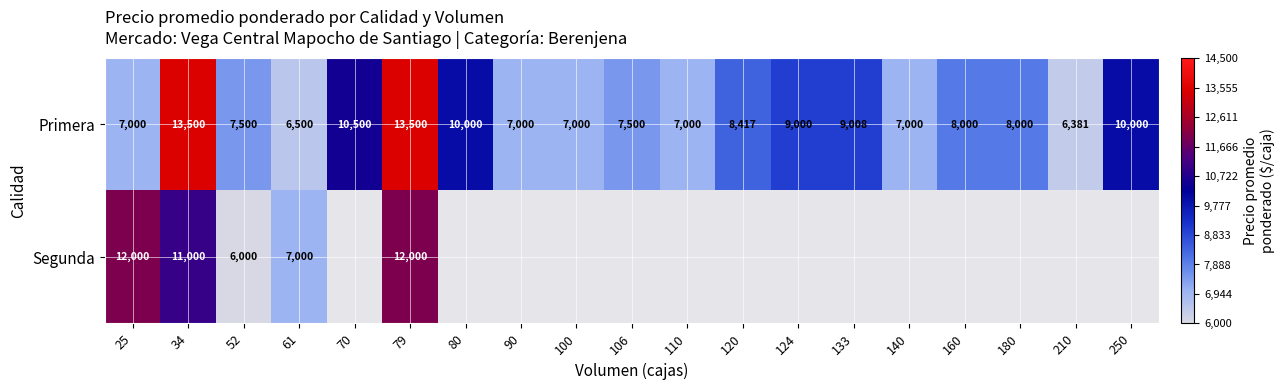

What is the lowest value of the Primera series?

6381